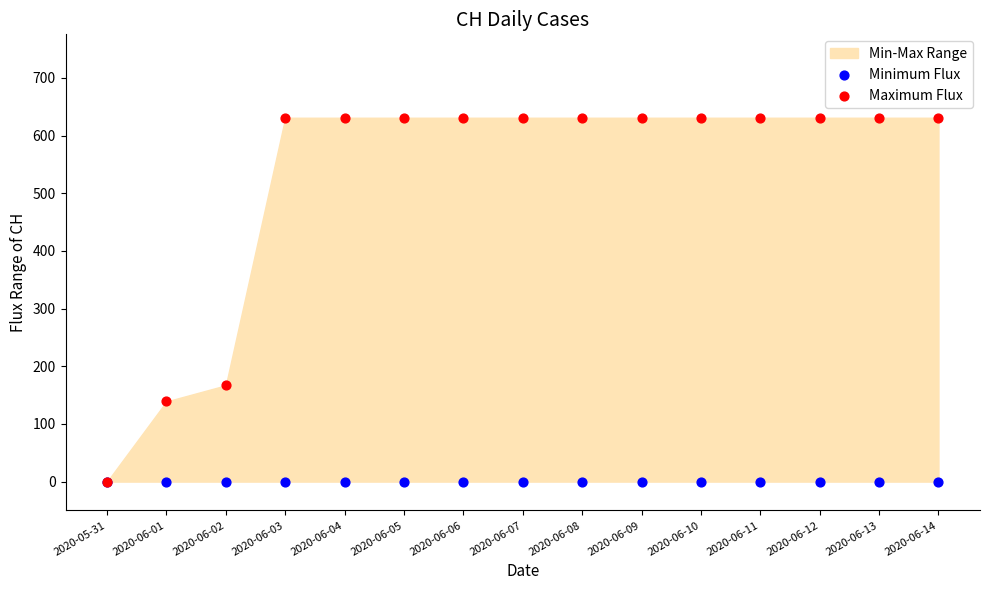

In the Maximum Flux series, what Y value is closest to 315?

167